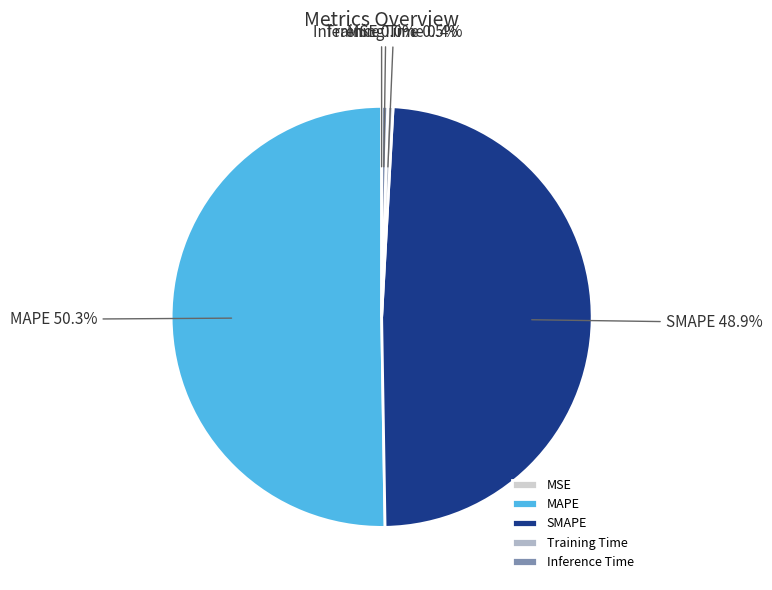

Which slice is the largest?

MAPE